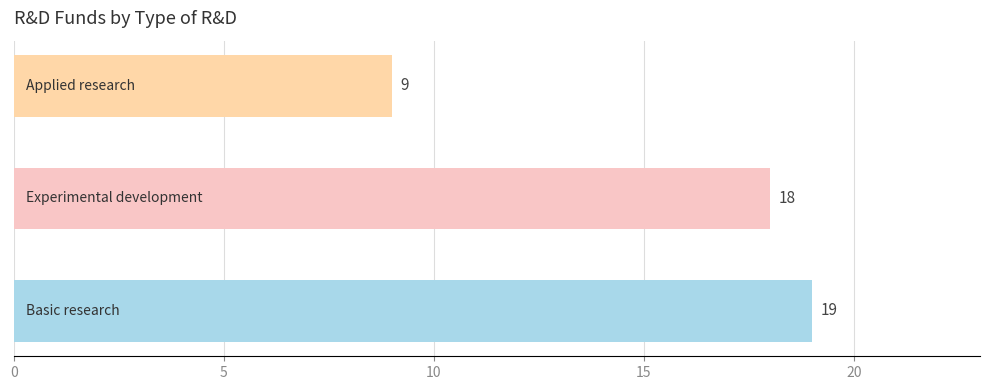

How many bars are there in total?

3